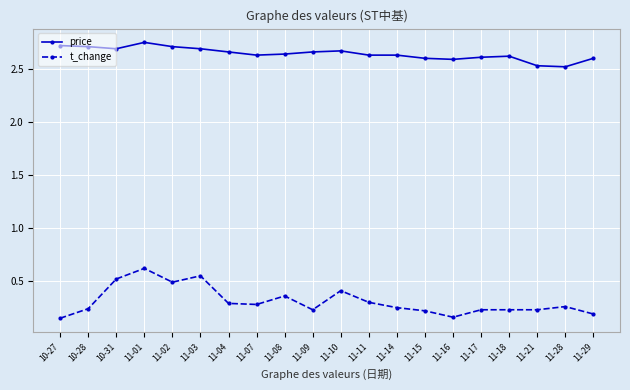

List the series in order of their overall mean, highest first.

price, t_change